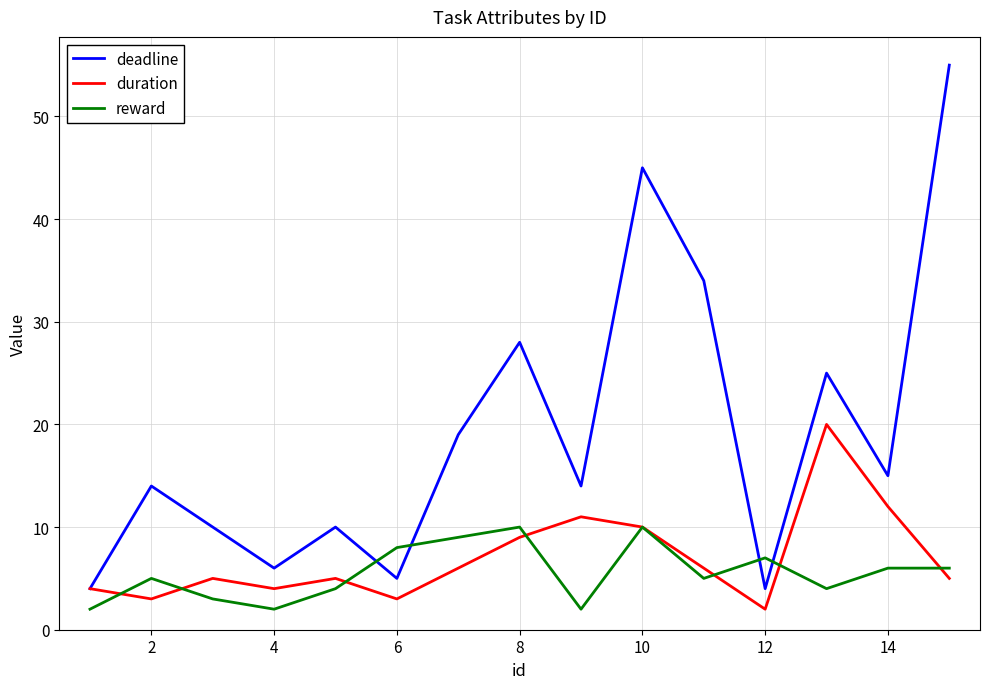

Which series ends up on top after the final intersection of reward and deadline?

deadline